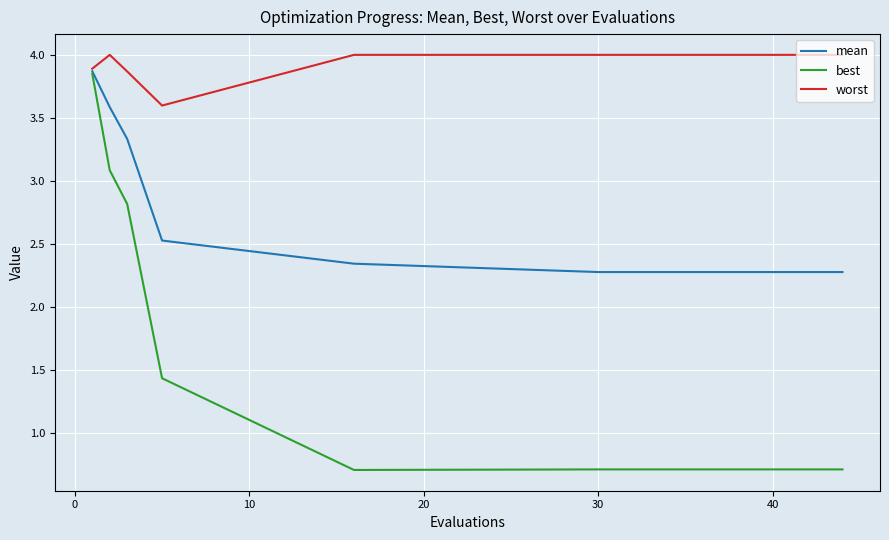

List the series in order of their overall mean, lowest first.

best, mean, worst